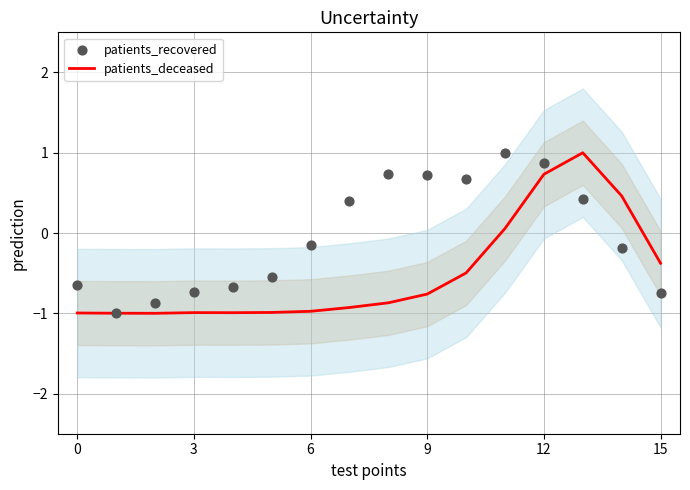

Which series has the widest spread of Y values?

patients_deceased